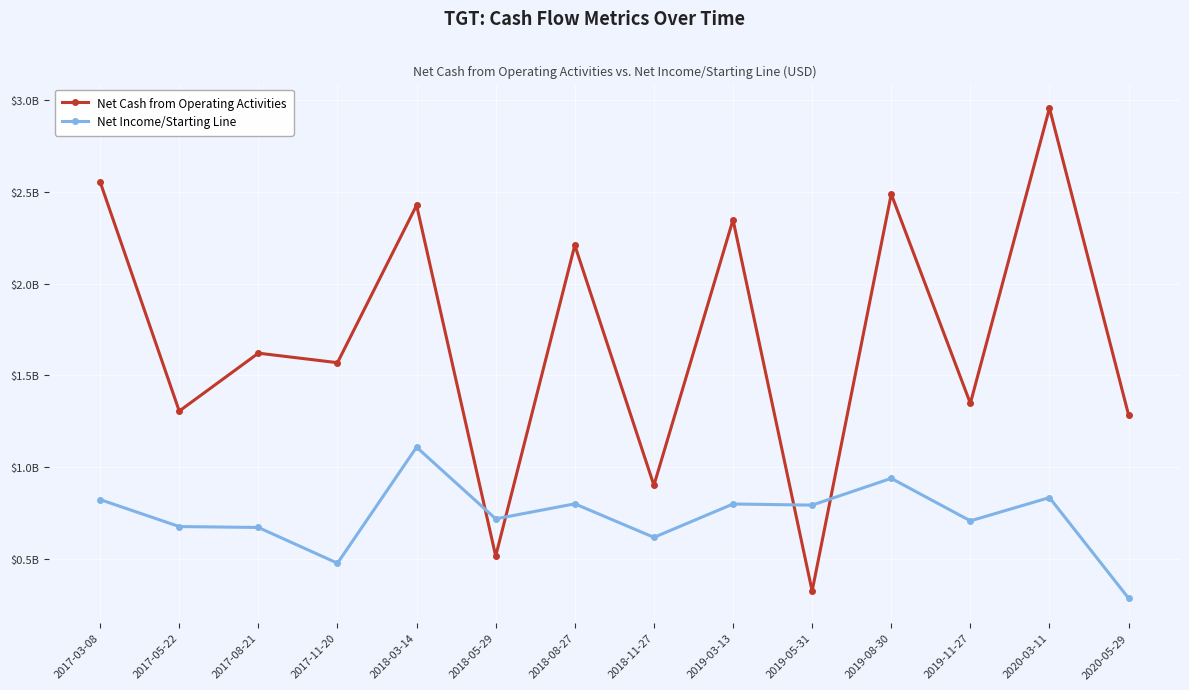

What is the difference between the maximum and minimum values in the Net Income/Starting Line series?

0.8